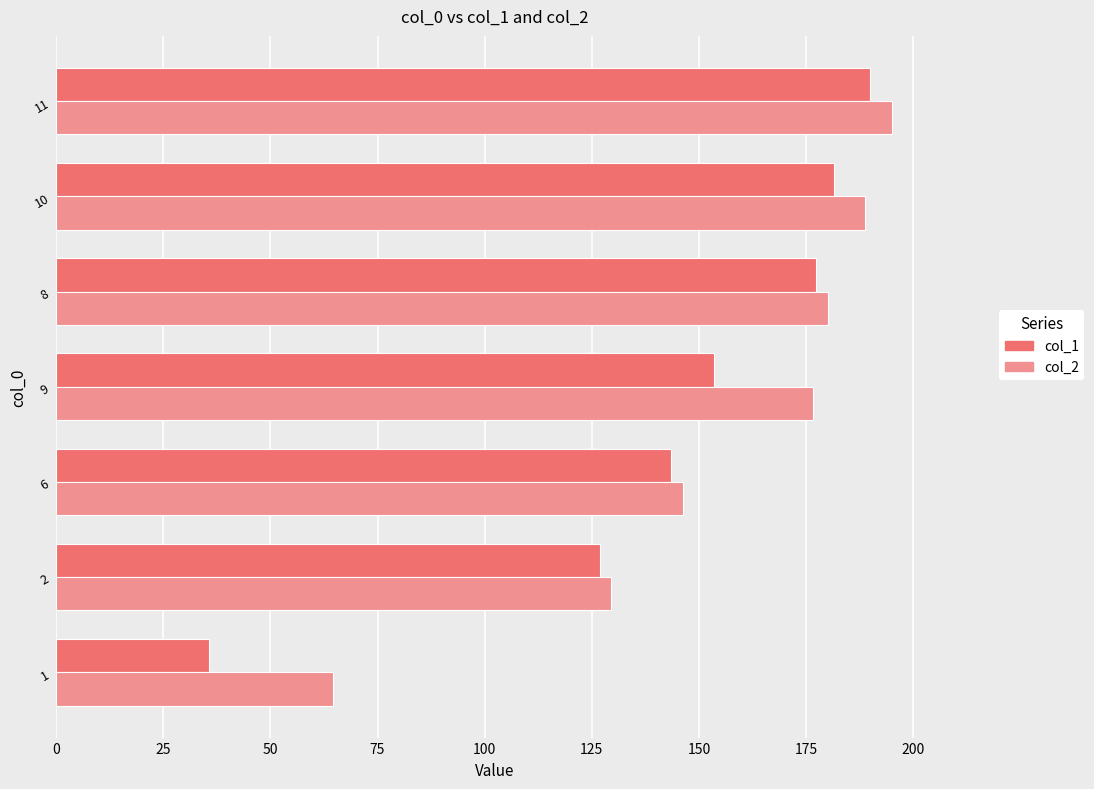

What is the approximate value of col_1 at 11?

190.0